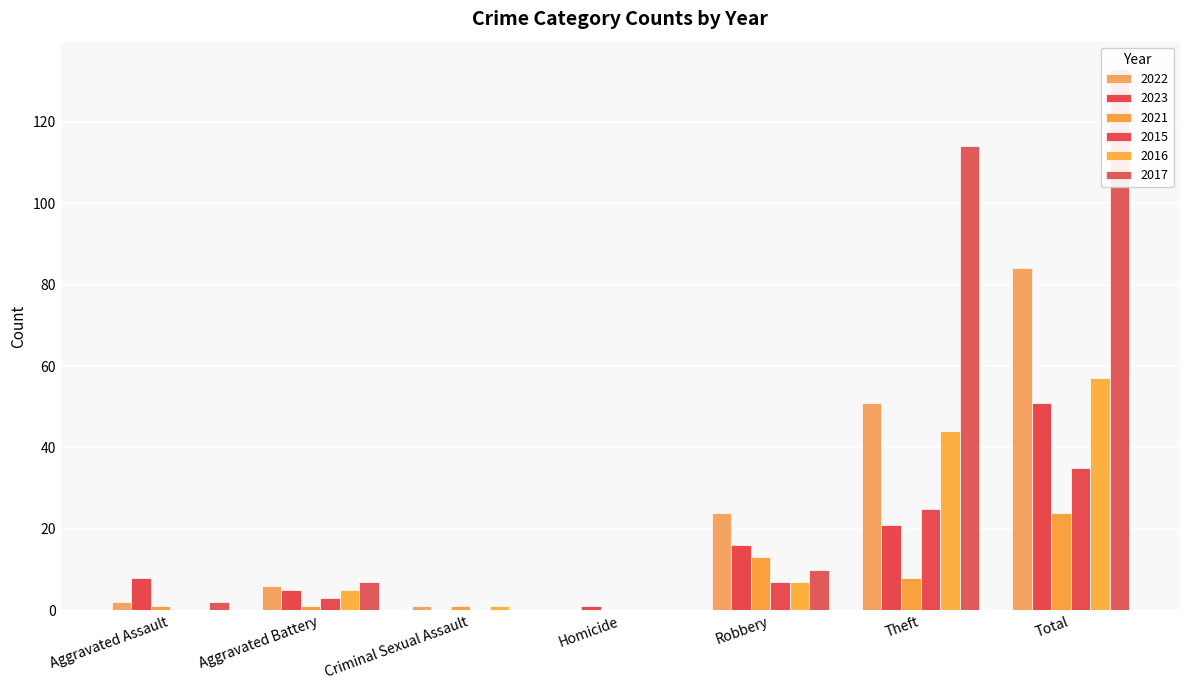

How many values in 2023 are above zero?

6